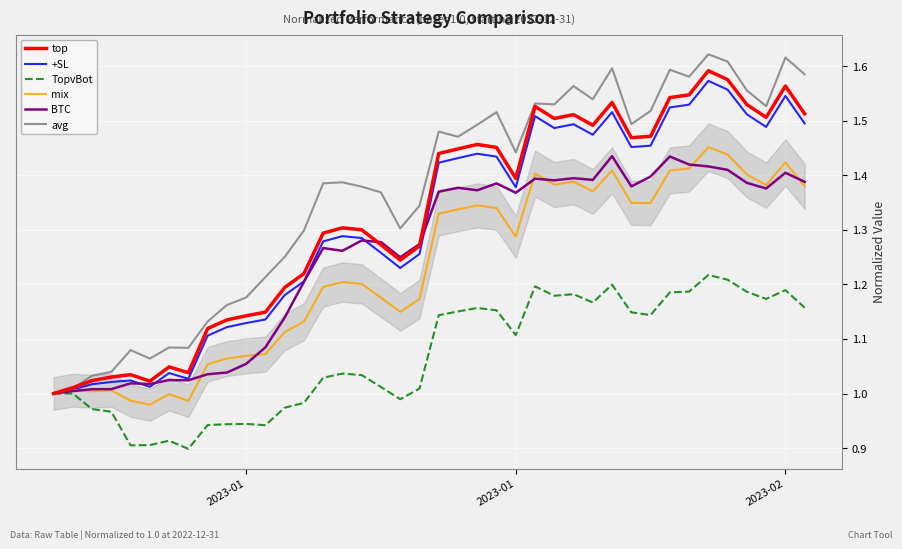

Which series has the largest total across all categories?

avg